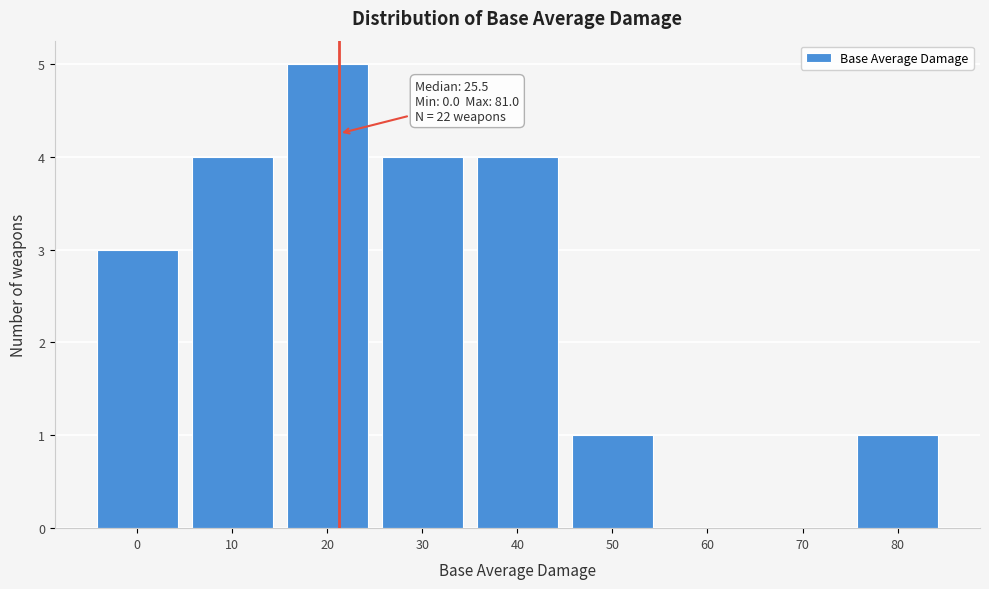

Reading right to left, transcribe all the data shown in this chart.

80=1	70=0	60=0	50=1	40=4	30=4	20=5	10=4	0=3